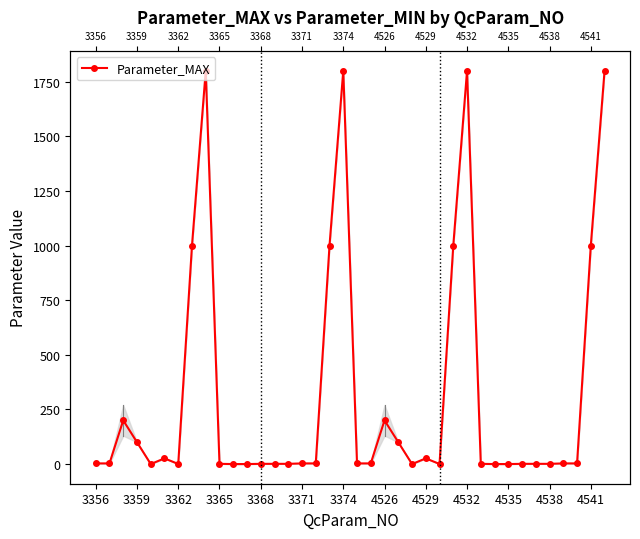

Approximately how many times larger is the value at 27 compared to 19?

600.0